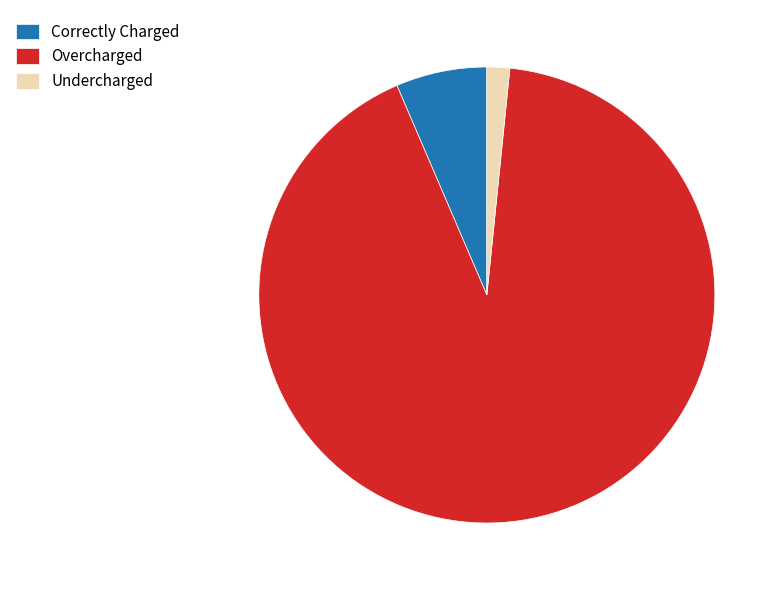

Combined, do Undercharged and Overcharged account for over 50%?

Yes